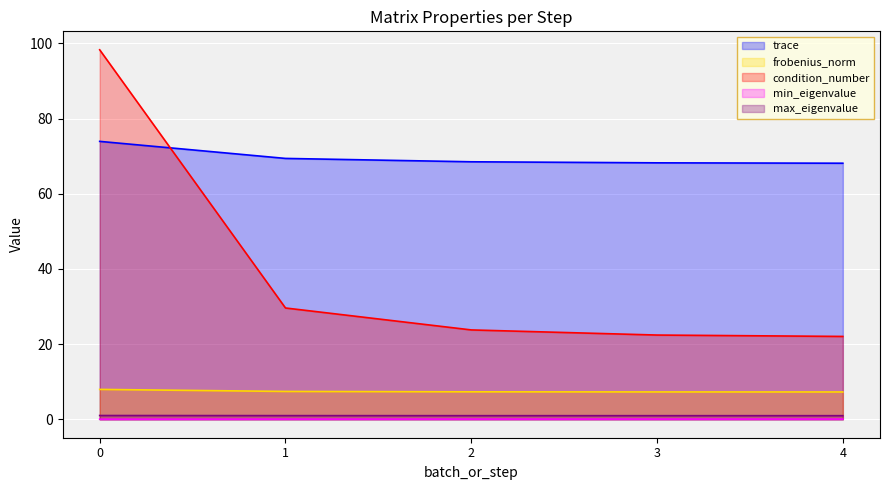

Rank the series by their maximum value, from lowest to highest.

min_eigenvalue, max_eigenvalue, frobenius_norm, trace, condition_number